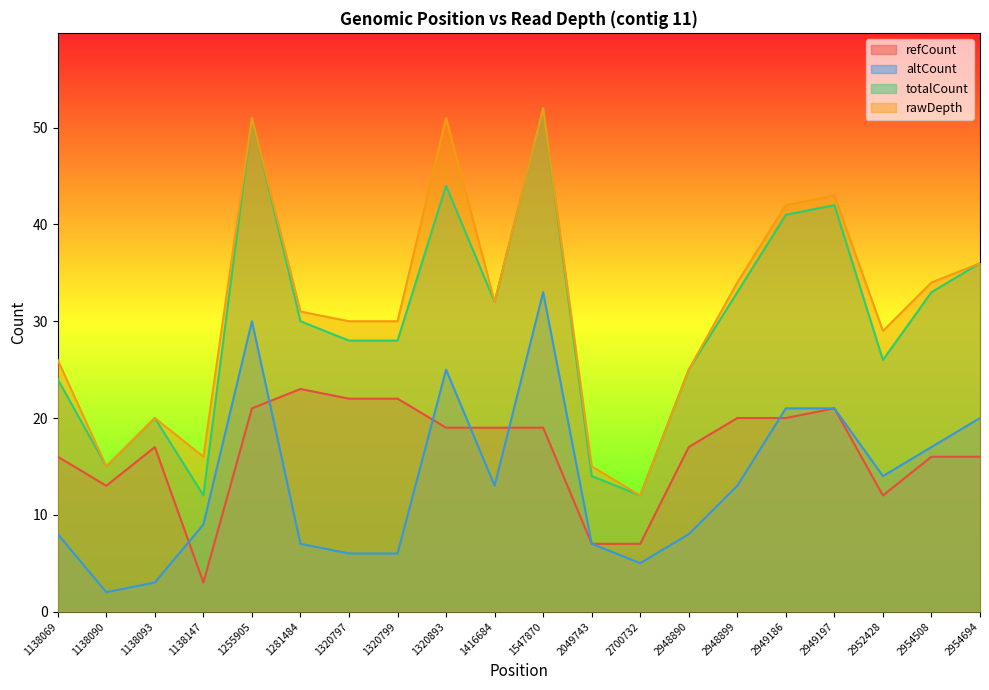

Between 1138093 and 2700732, which is larger?

1138093